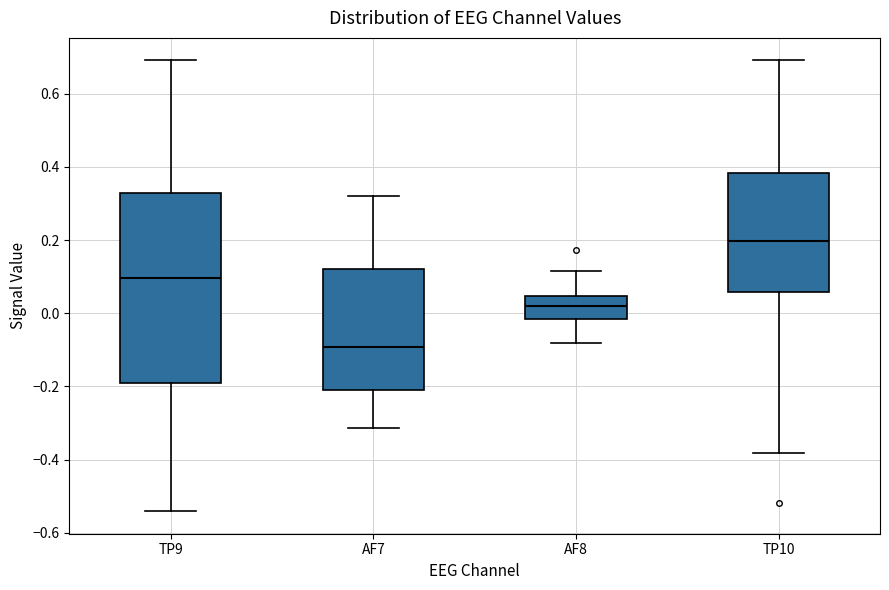

Reading left to right, read every box against the y-axis: the position of its median line, the range the box covers, and the ends of its whiskers. The values are not printed on the chart, so give them approximately, as read against the axis.

TP9: median 0.10, box -0.20 to 0.32, whiskers -0.54 to 0.70
AF7: median -0.10, box -0.20 to 0.12, whiskers -0.32 to 0.32
AF8: median 0.02, box -0.02 to 0.04, whiskers -0.08 to 0.12
TP10: median 0.20, box 0.06 to 0.38, whiskers -0.38 to 0.70